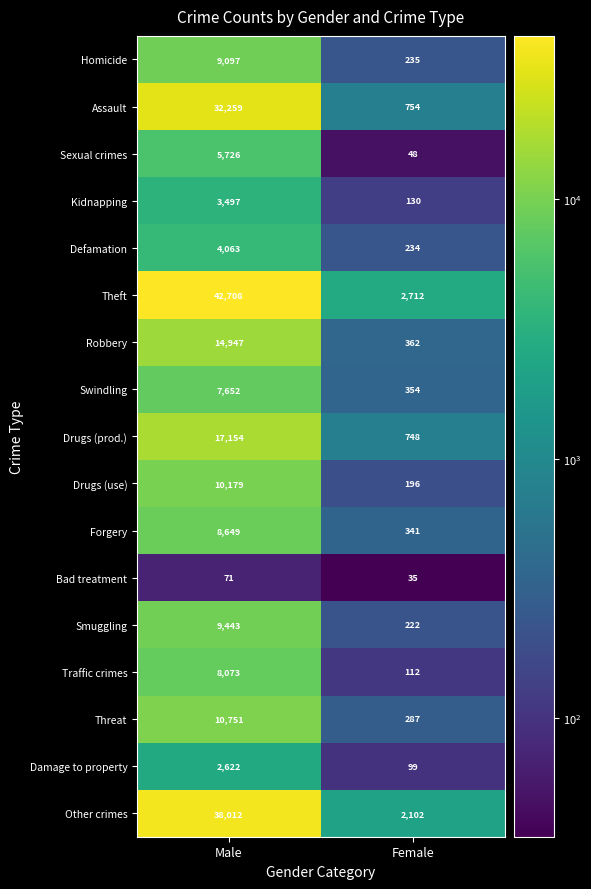

What is the total value across all series at Male?

224903